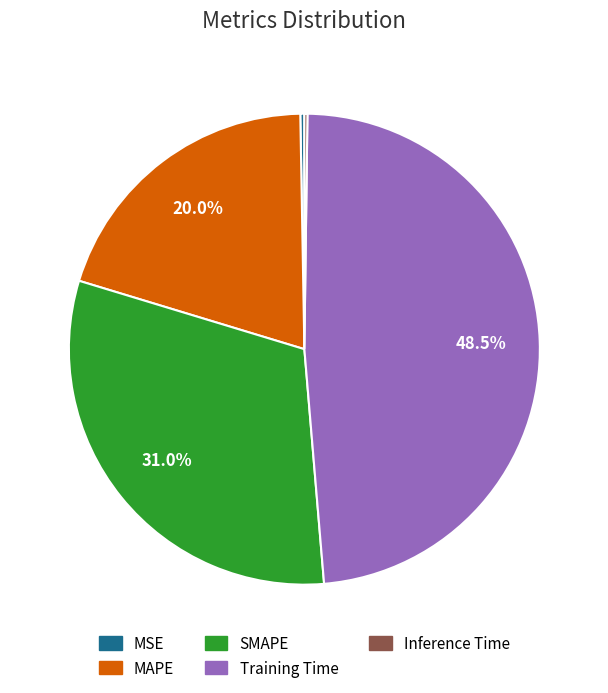

To the nearest percent, what is the difference between the largest and smallest slice percentages?

48%